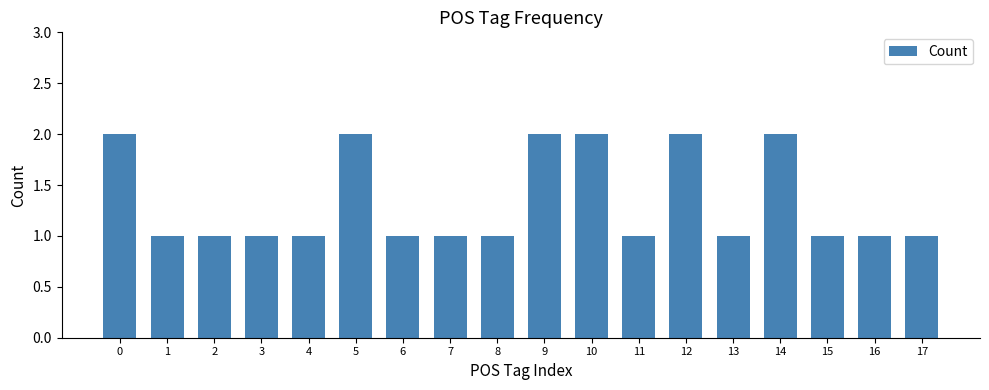

True or false: the data shows 1 at 3.

True